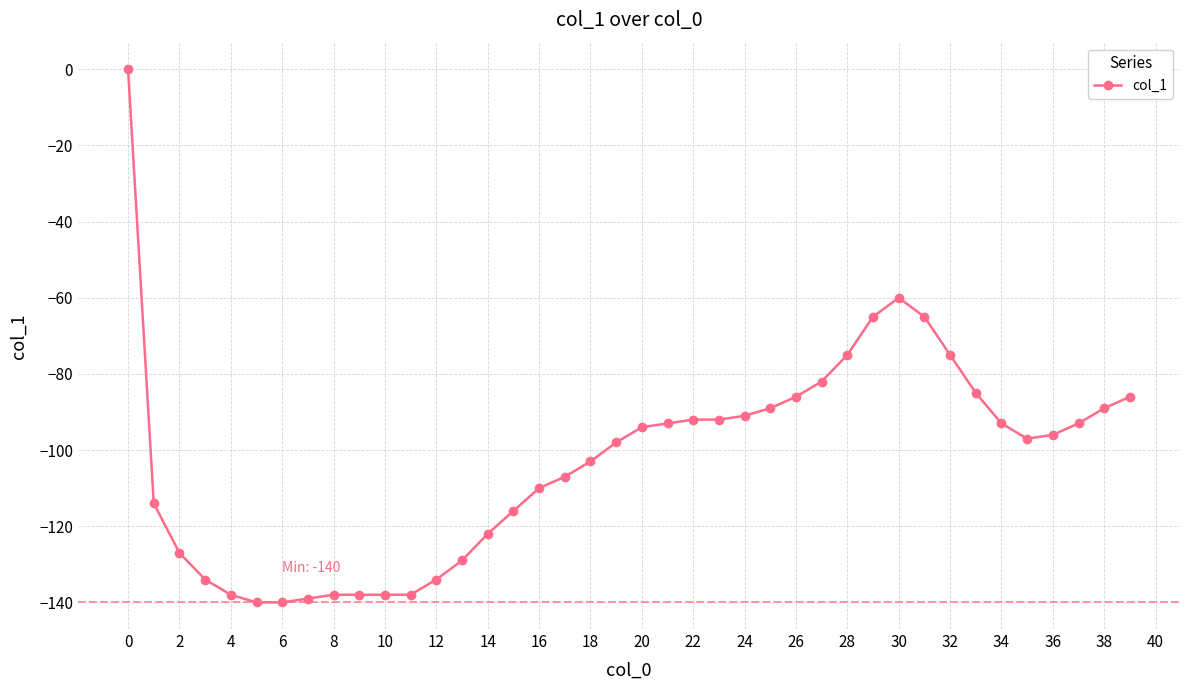

What is the difference between the maximum and minimum values?

140